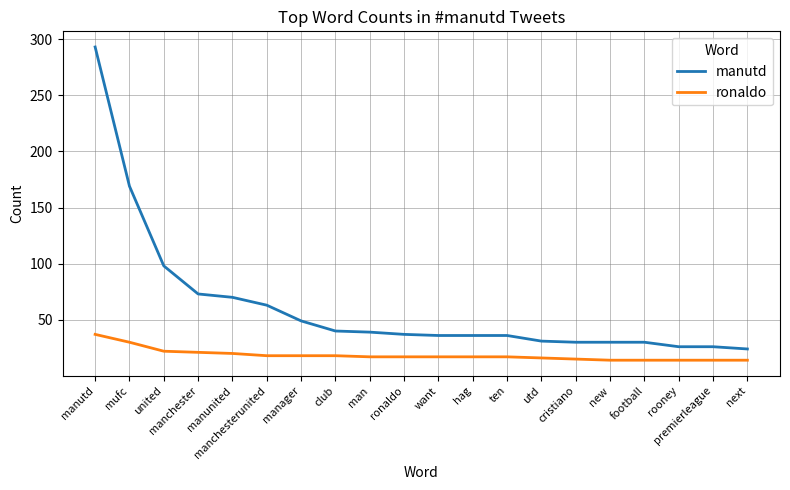

List the series in order of their peak value, lowest first.

ronaldo, manutd